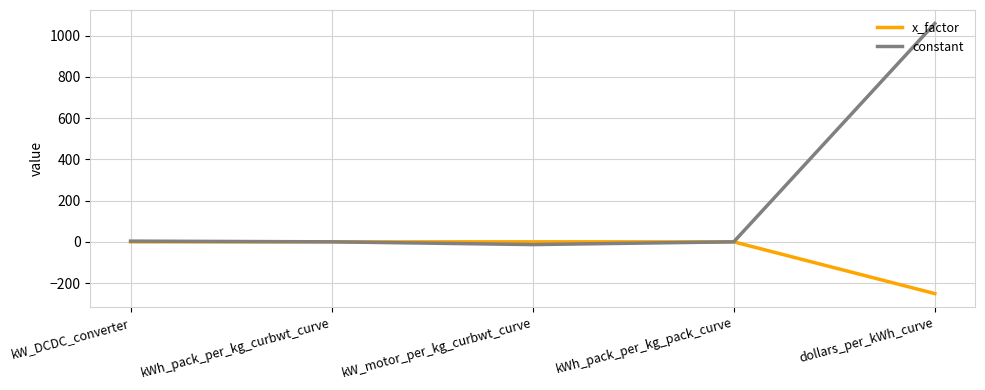

Rank the series by their average value, from lowest to highest.

x_factor, constant